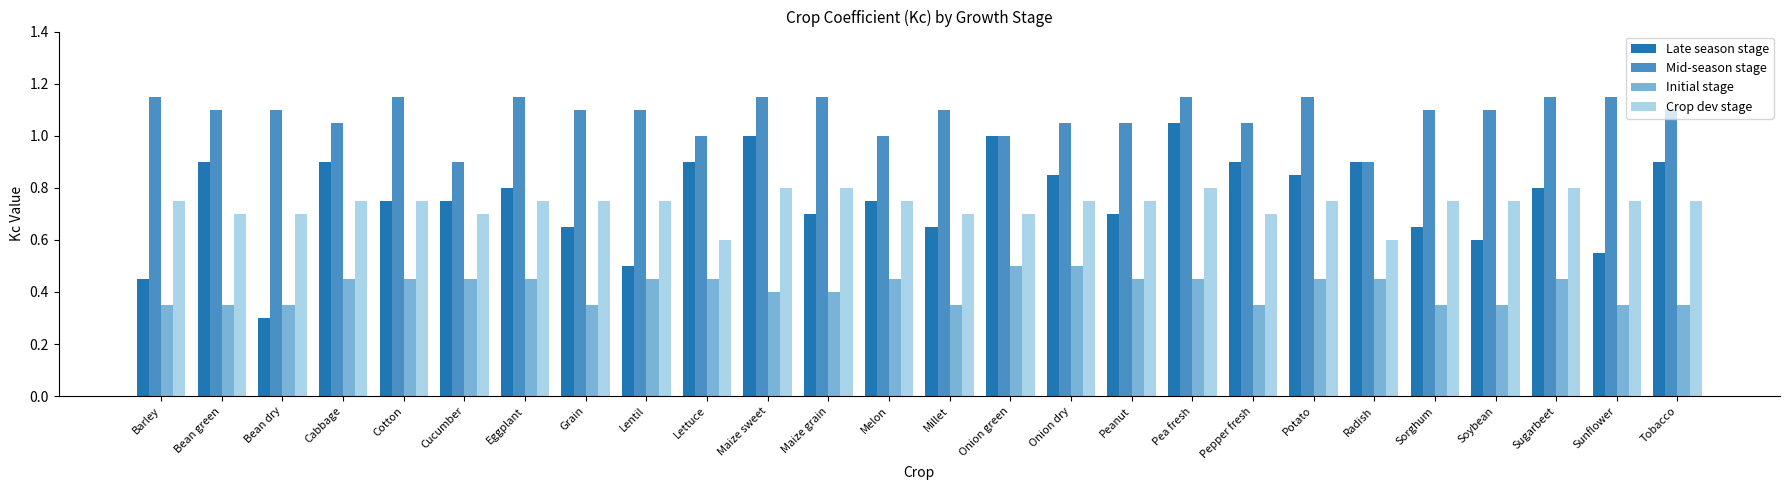

At which label is Late season stage closest to 0?

Bean dry